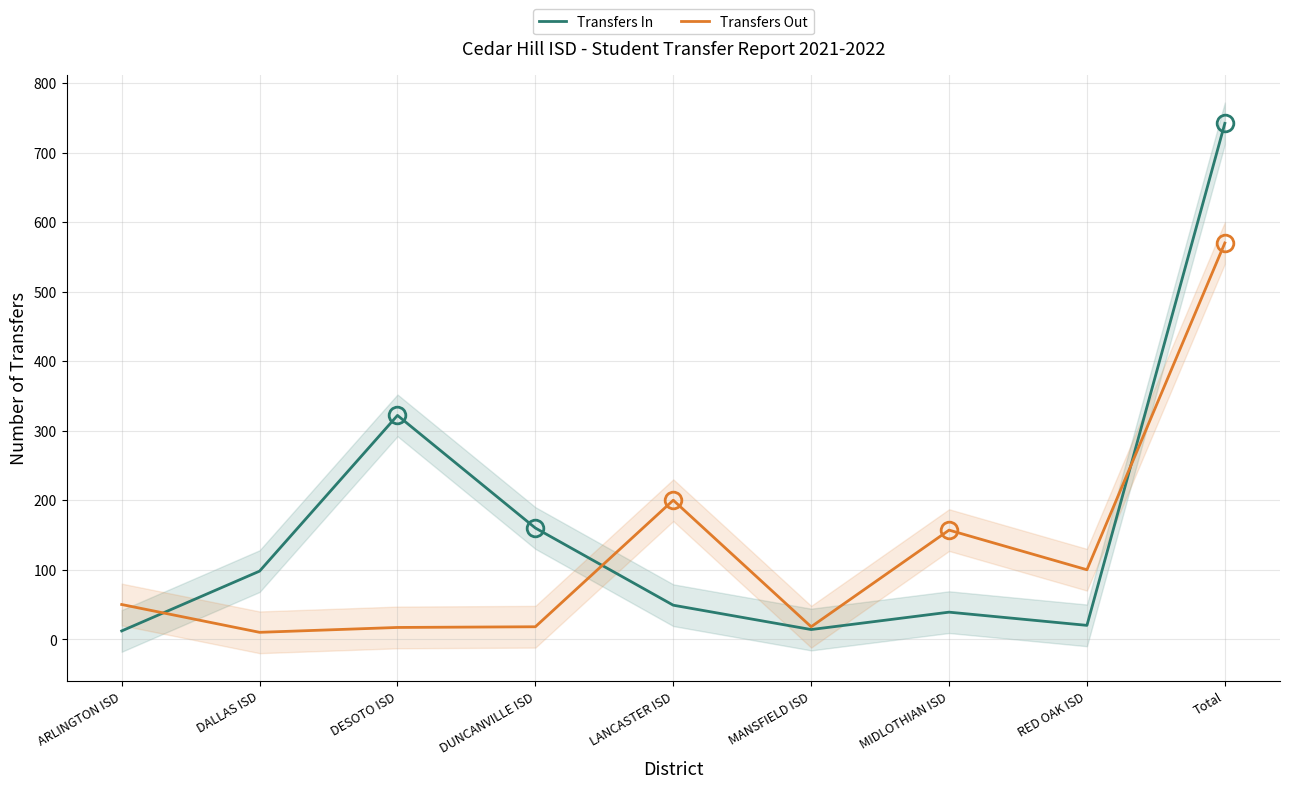

How many data points in Transfers Out are above 50?

4